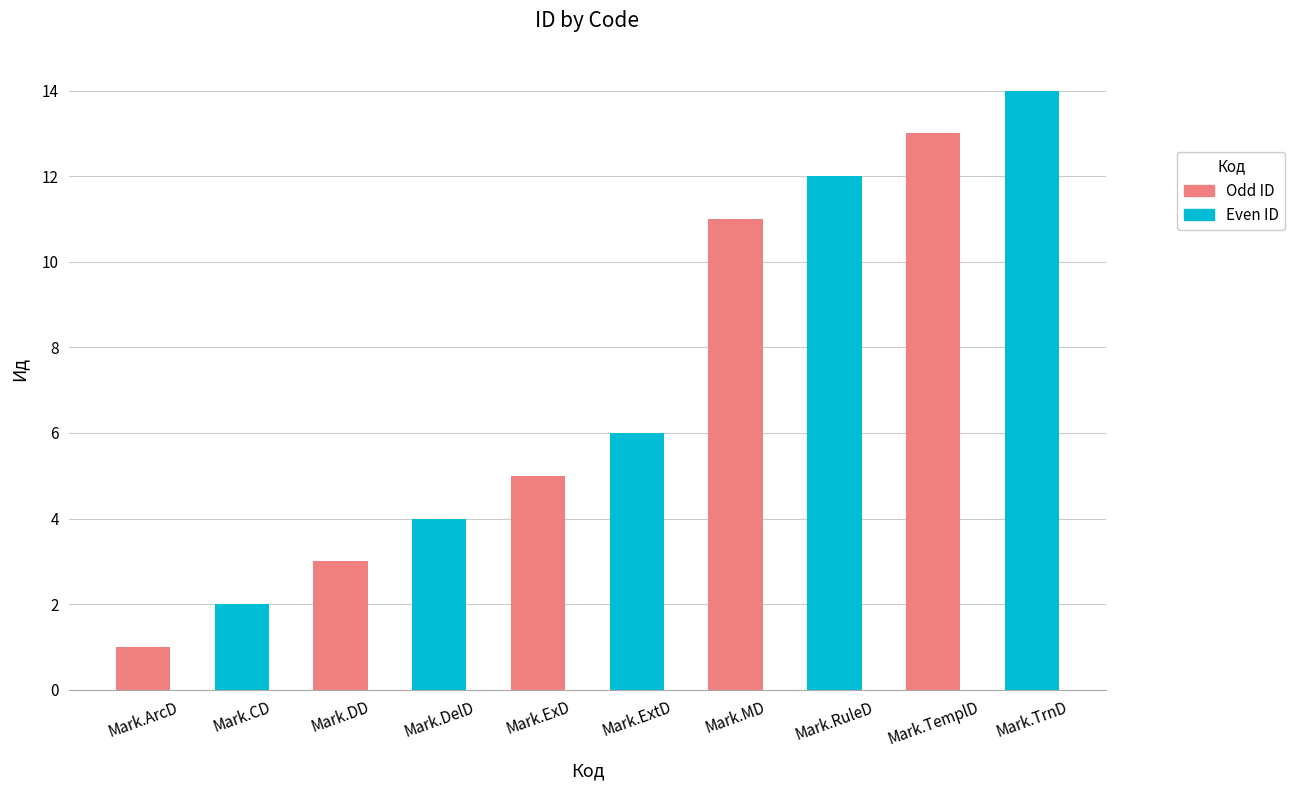

Reading right to left, list all the values displayed in this chart.

Mark.TrnD=14	Mark.TemplD=13	Mark.RuleD=12	Mark.MD=11	Mark.ExtD=6	Mark.ExD=5	Mark.DelD=4	Mark.DD=3	Mark.CD=2	Mark.ArcD=1